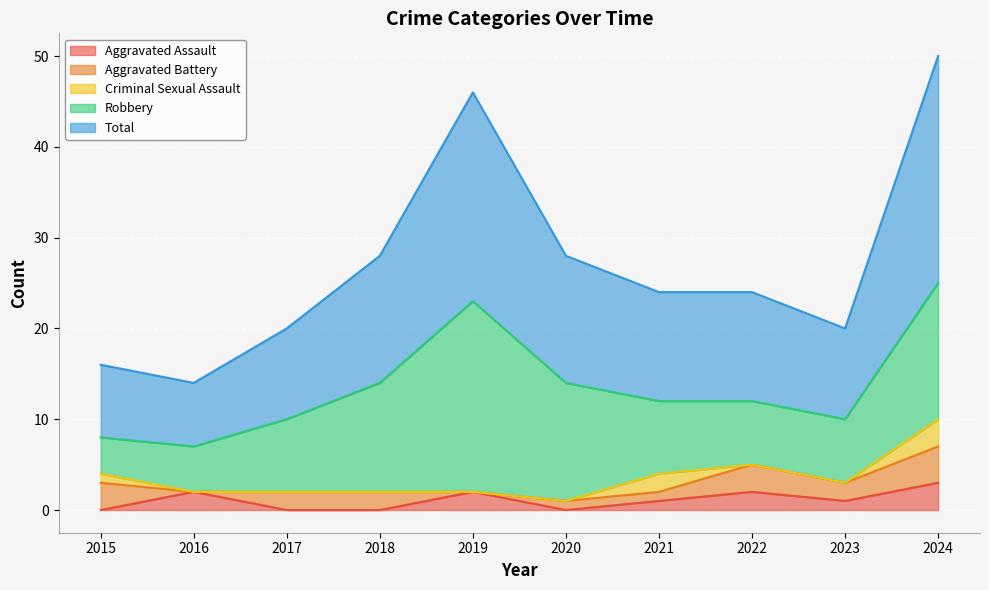

At which category does the chart reach its minimum across all series?

2015